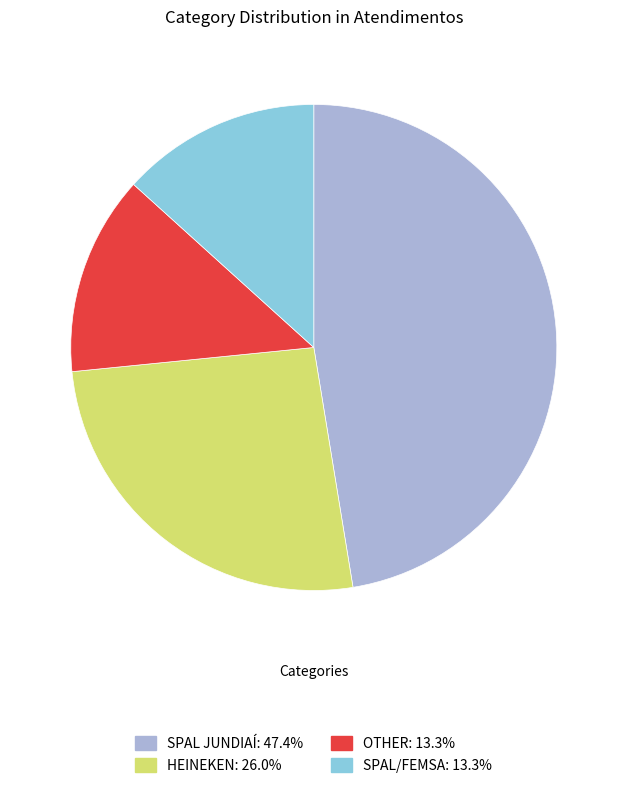

Combined, do SPAL/FEMSA and SPAL JUNDIAÍ account for over 50%?

Yes